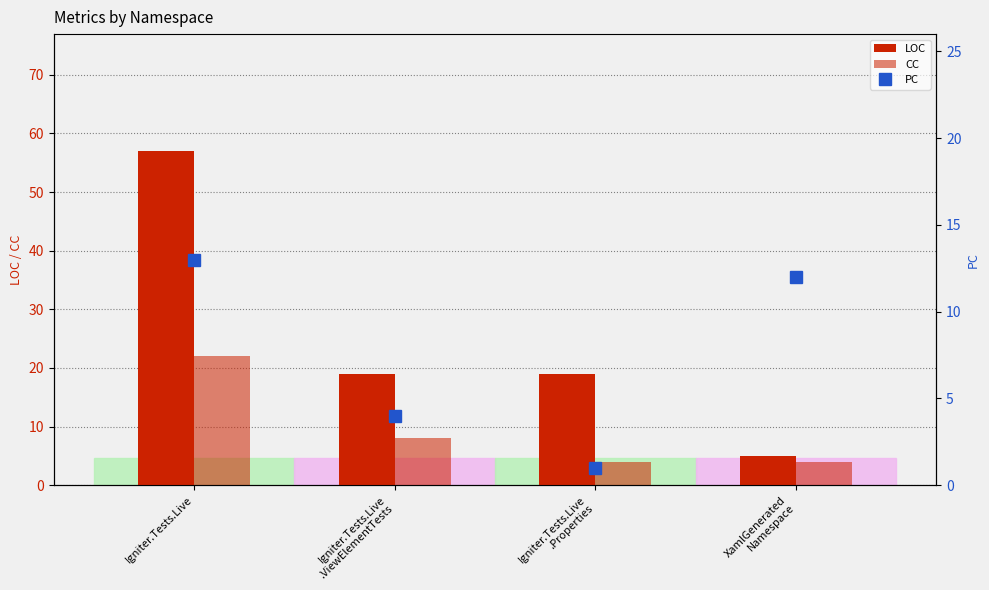

Which series changed the most between Igniter.Tests.Live and Igniter.Tests.Live
.ViewElementTests?

LOC